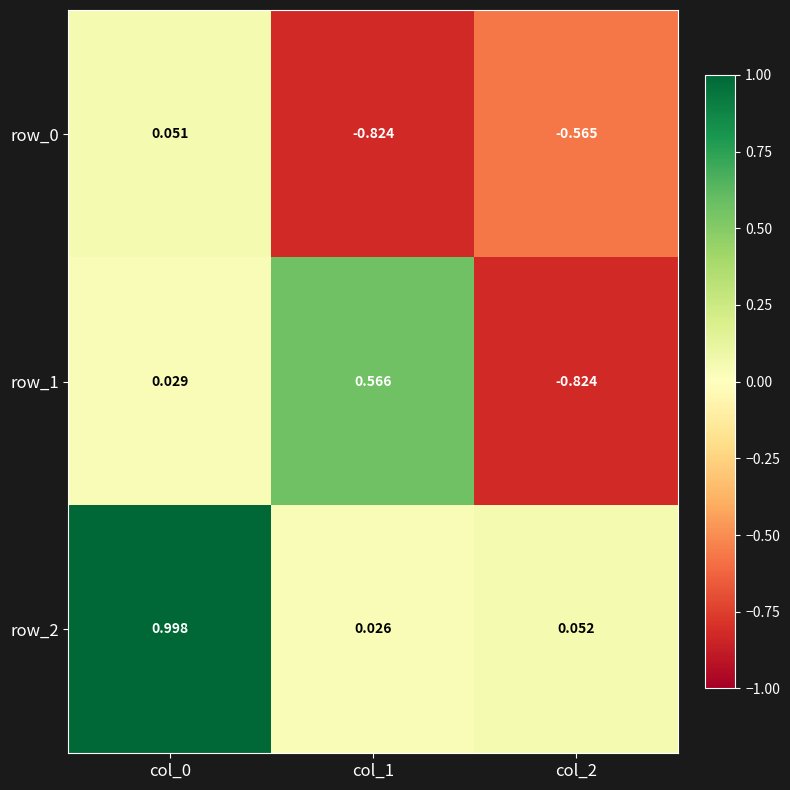

How many data points in row_1 are above 0?

2